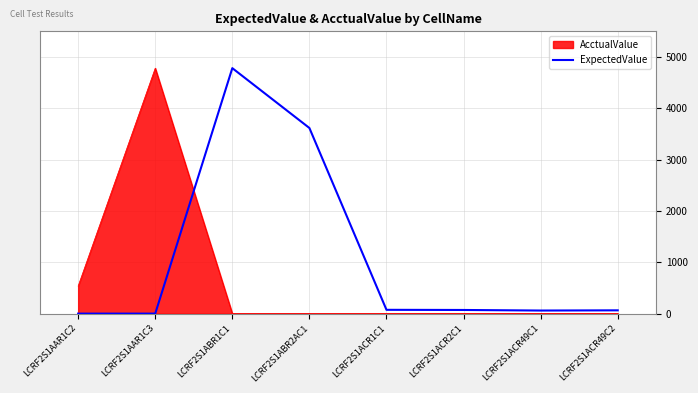

The value of AcctualValue at LCRF2S1AAR1C3 is 6436.3. True or false?

False